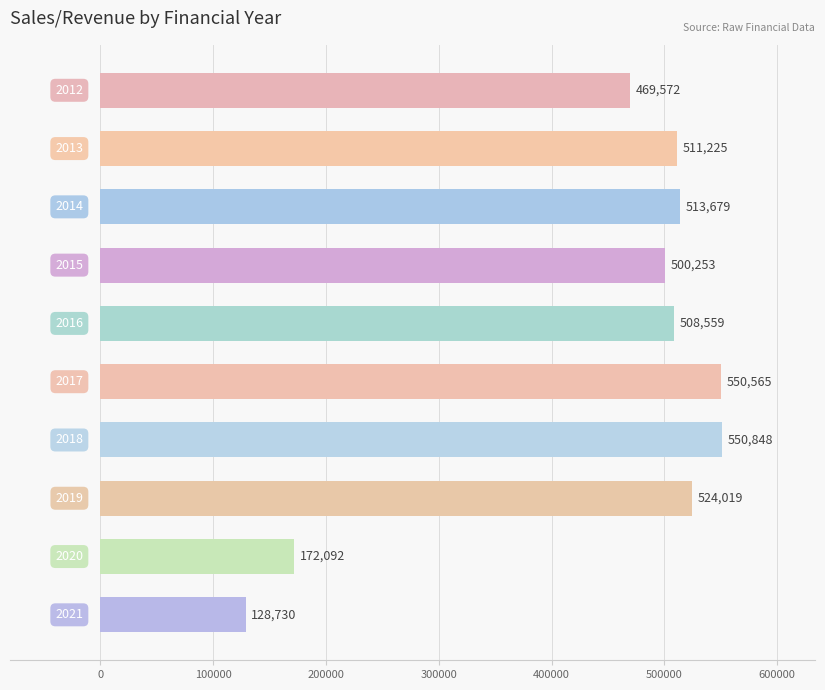

What is the greatest value displayed?

550848